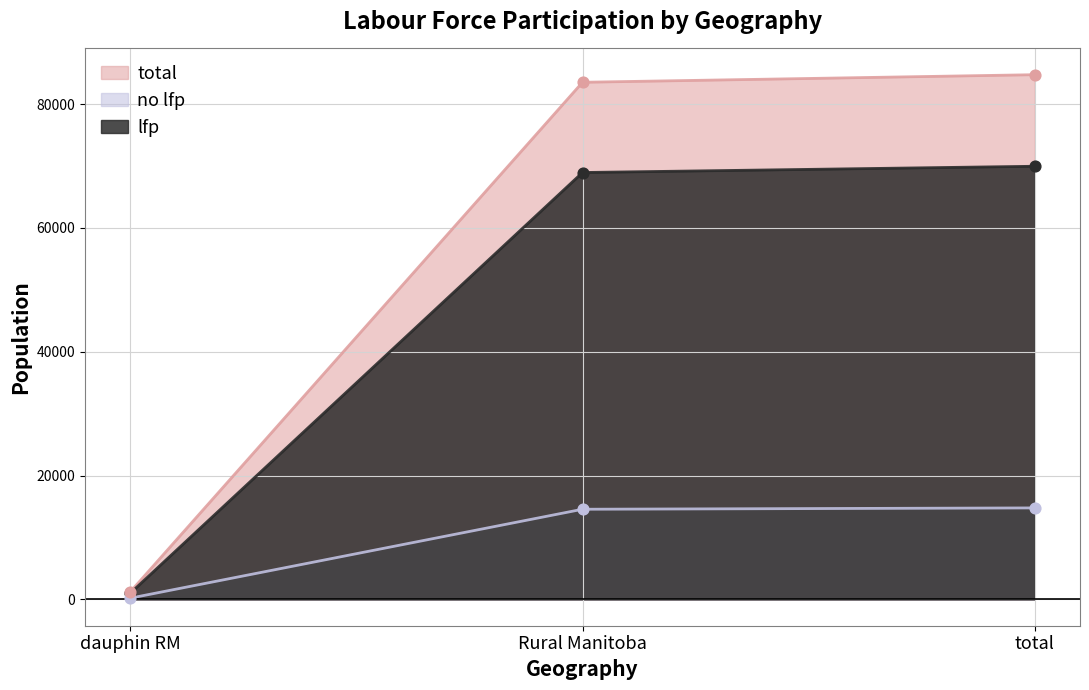

What are all the series names shown in the legend?

total, no lfp, lfp